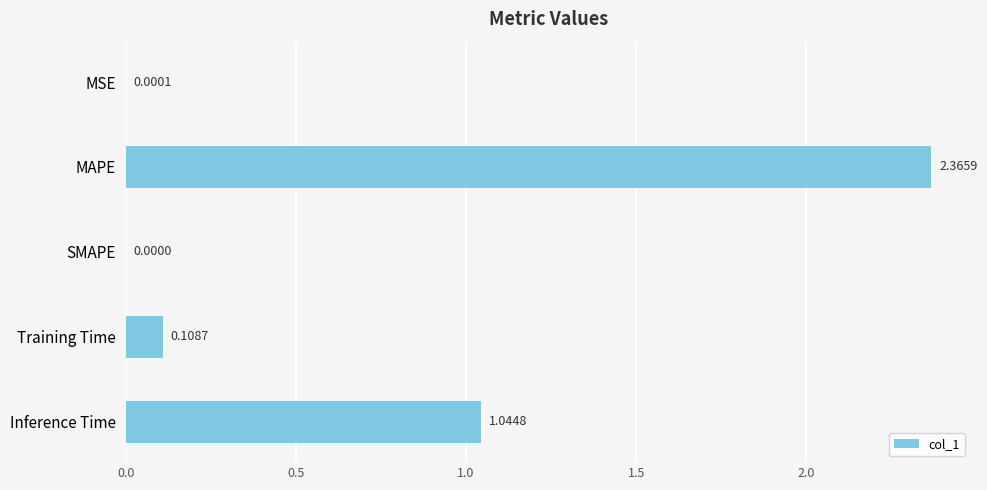

Between MSE and MAPE, which is larger?

MAPE